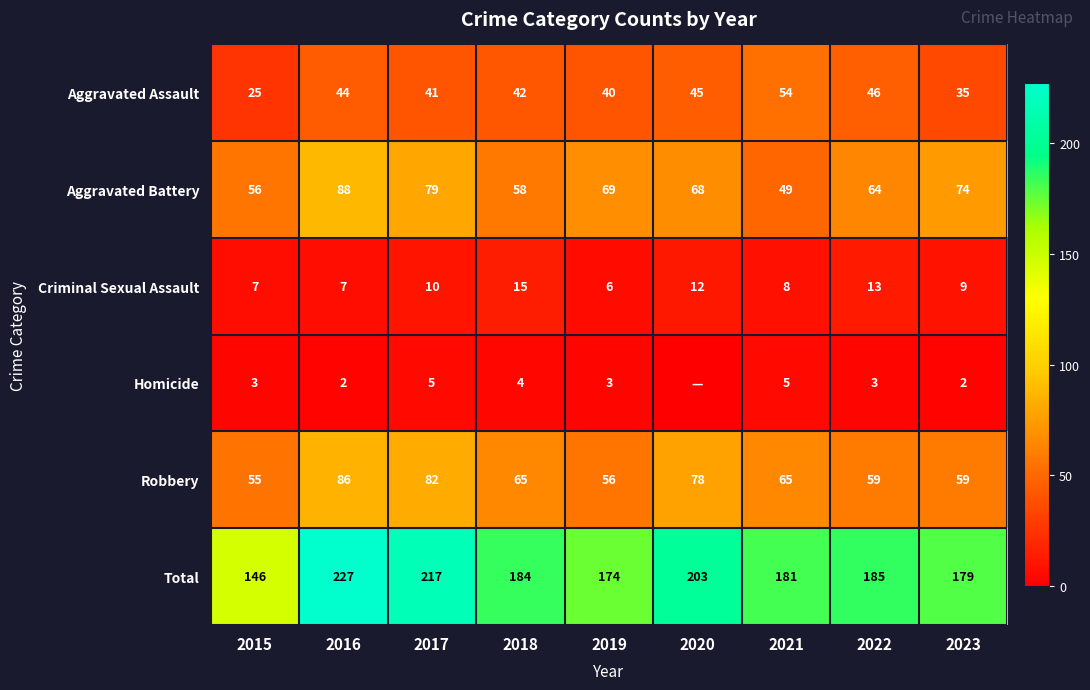

Between 2018 and 2017, which is larger?

2018